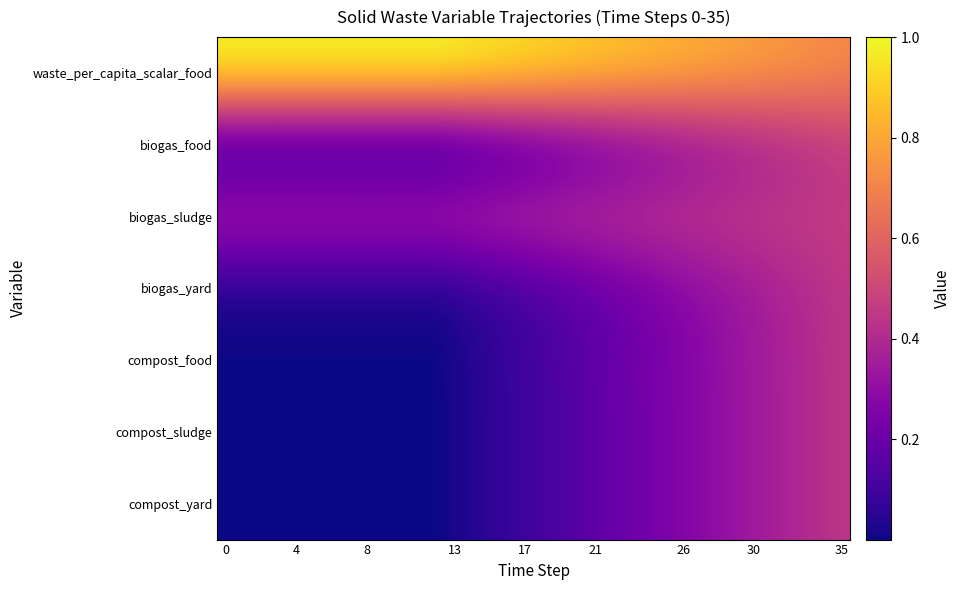

Which series has the largest total across all categories?

waste_per_capita_scalar_food